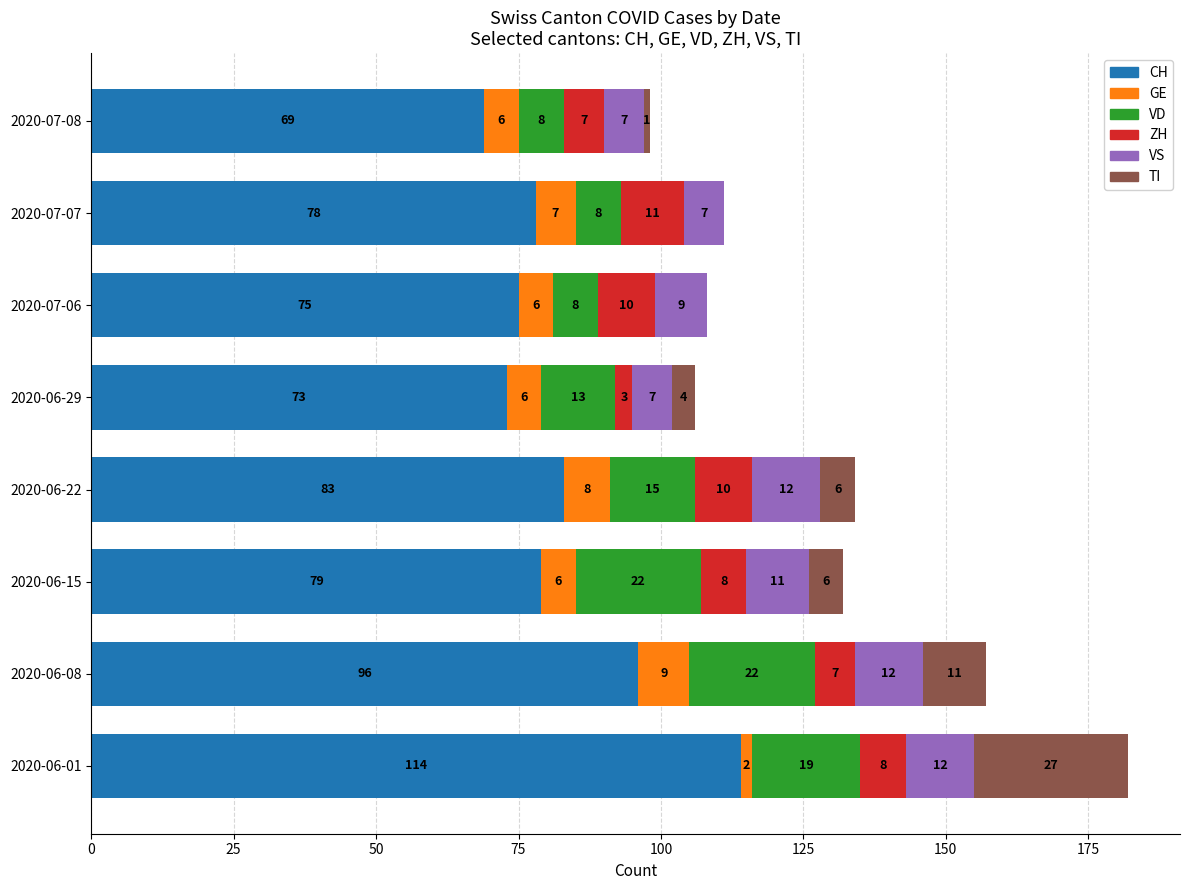

At which label does CH reach its peak?

2020-06-01